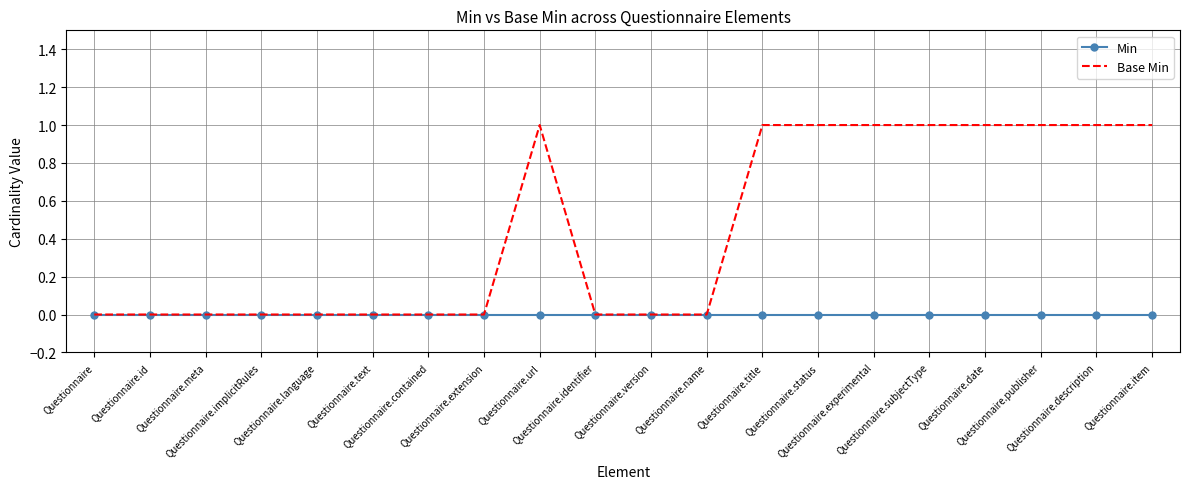

True or false: Base Min has more than 0 points higher than both neighbors.

True